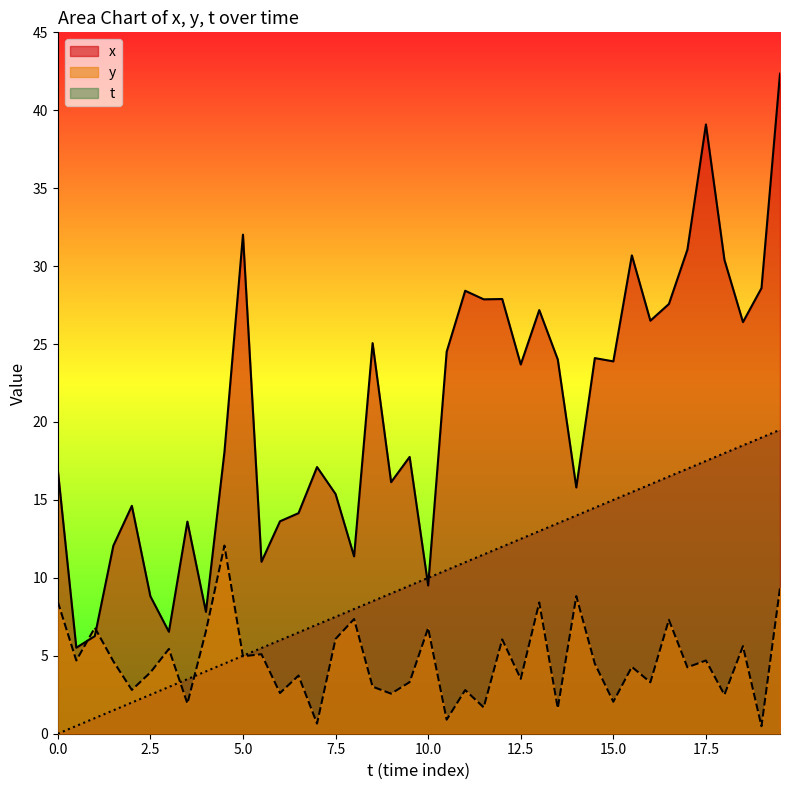

Where does the t series first go above 10?

10.5